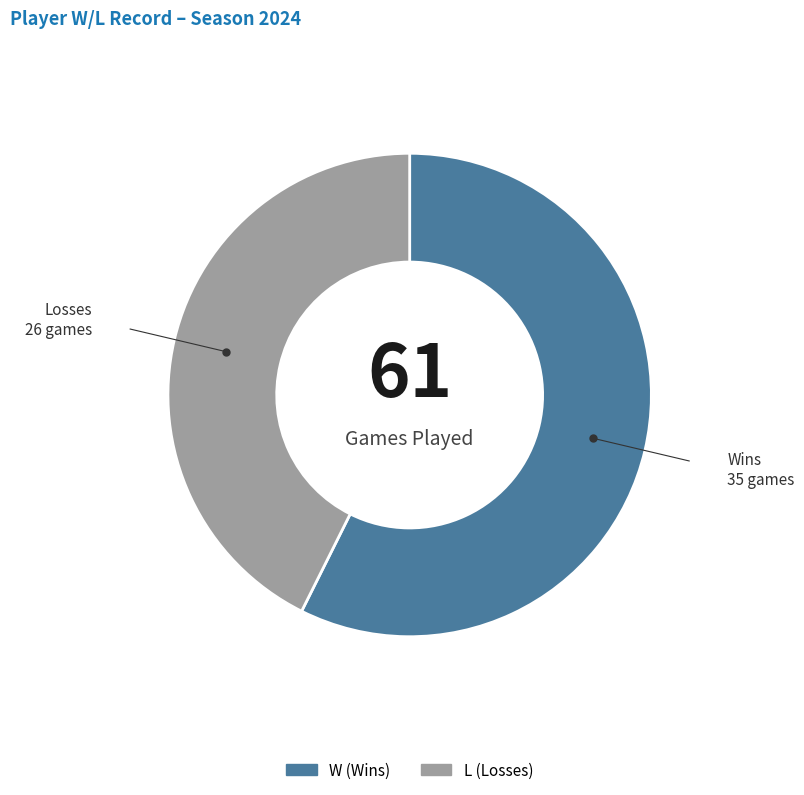

Is the sum of L and W greater than half?

Yes